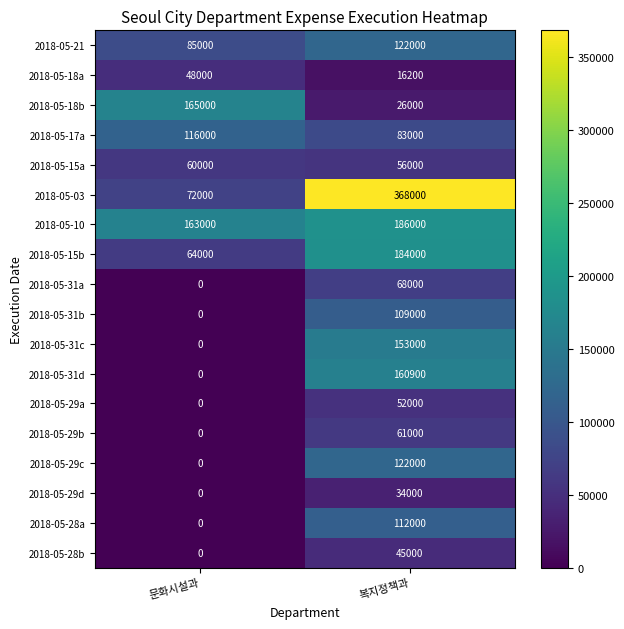

The 2018-05-28a series shows 35411 at 문화시설과. True or false?

False